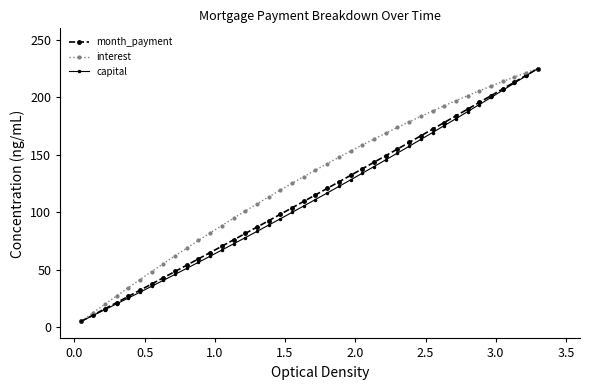

What is the highest value of the month_payment series?

225.0